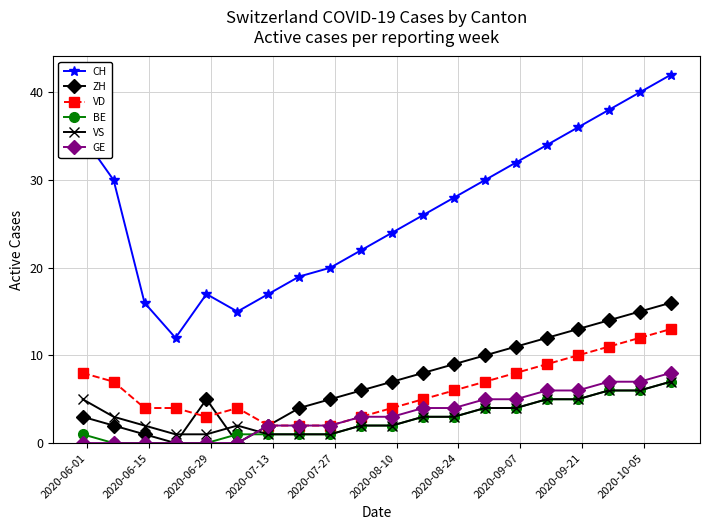

True or false: CH and VD cross at least once.

False